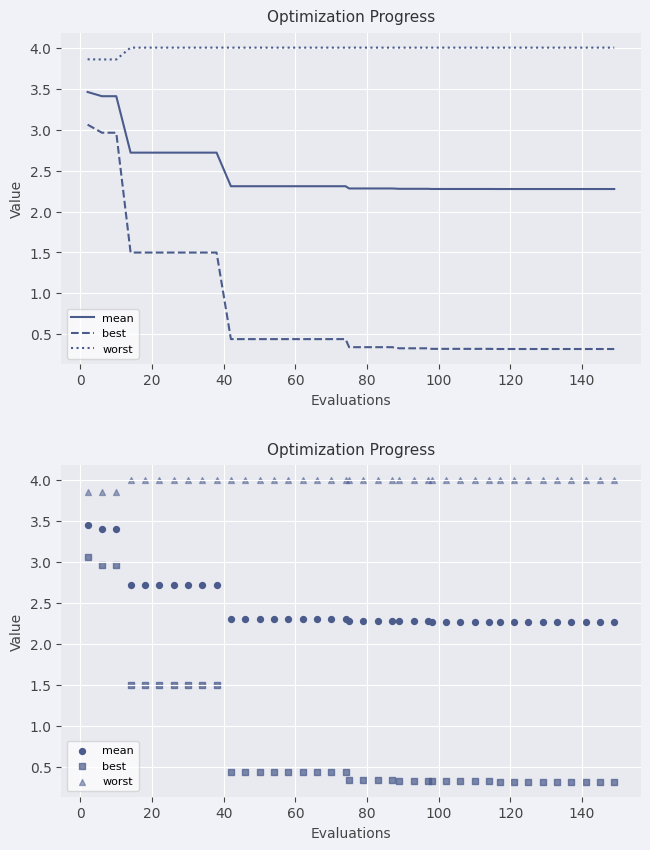

What are all the series names shown in the legend?

mean, best, worst